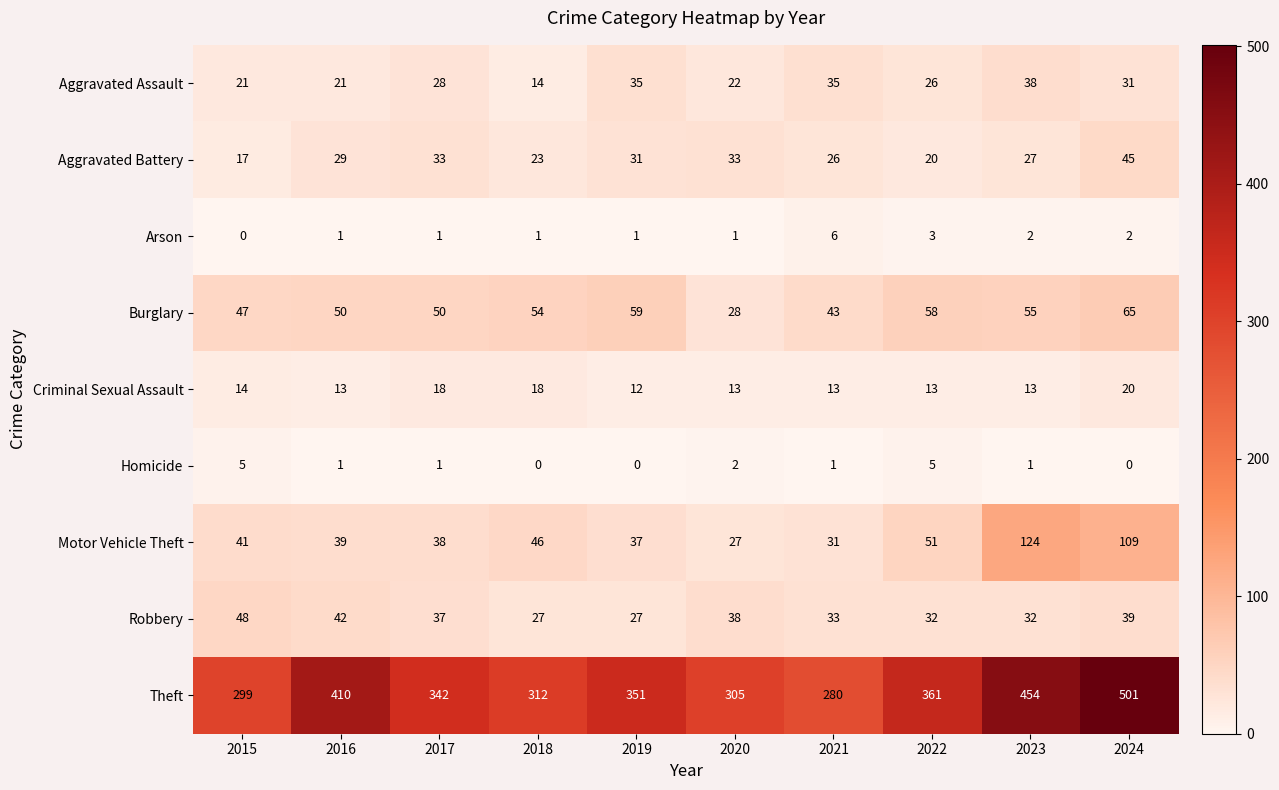

At which label does Aggravated Battery reach its minimum?

2015